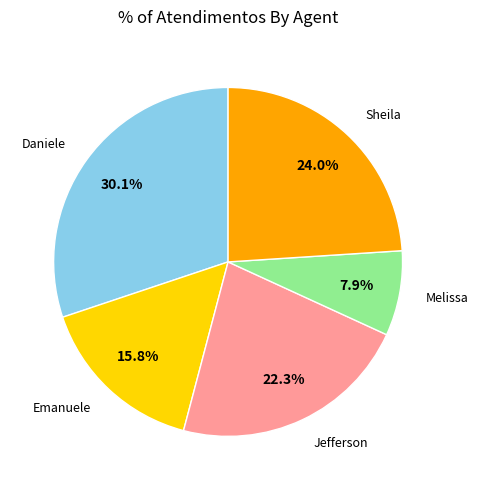

Is there any slice that represents more than half of the pie?

No